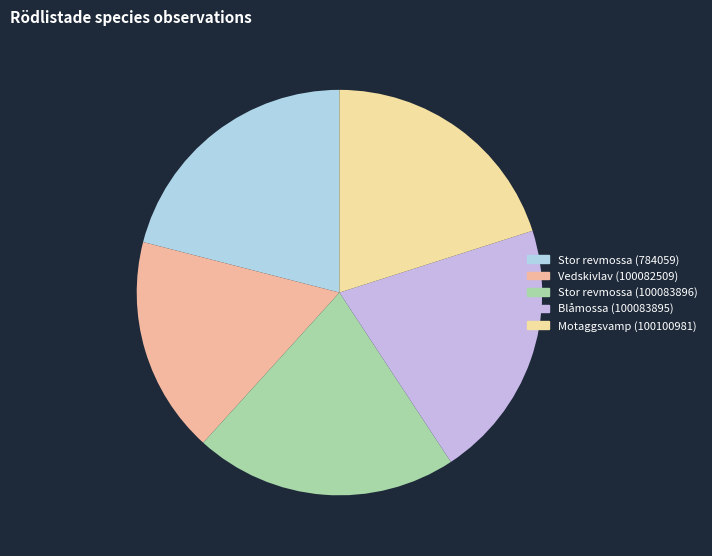

What is the change in value from Stor revmossa (784059) to Blåmossa (100083895)?

-1462